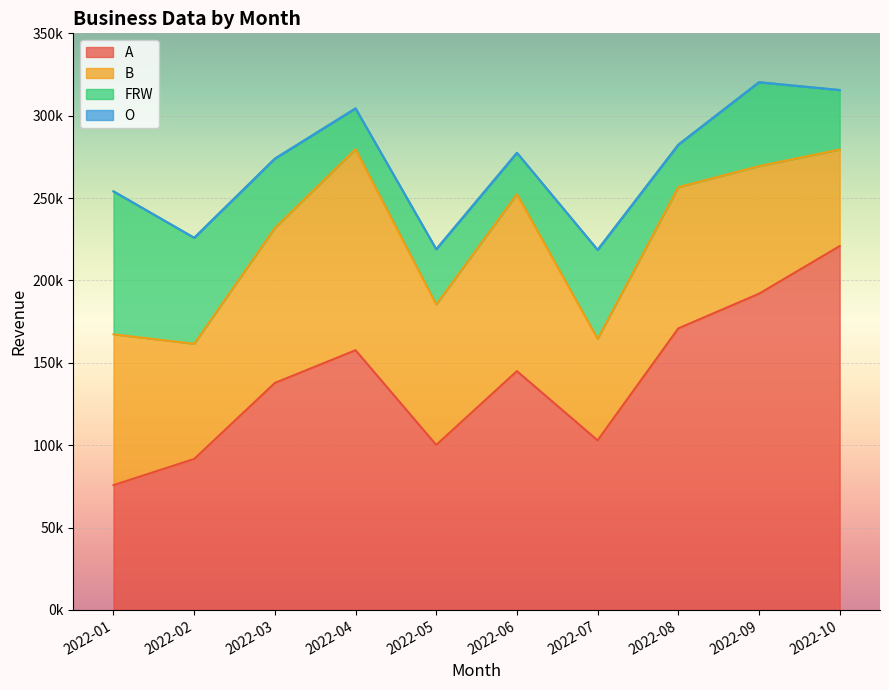

How many lines are shown in the chart?

4